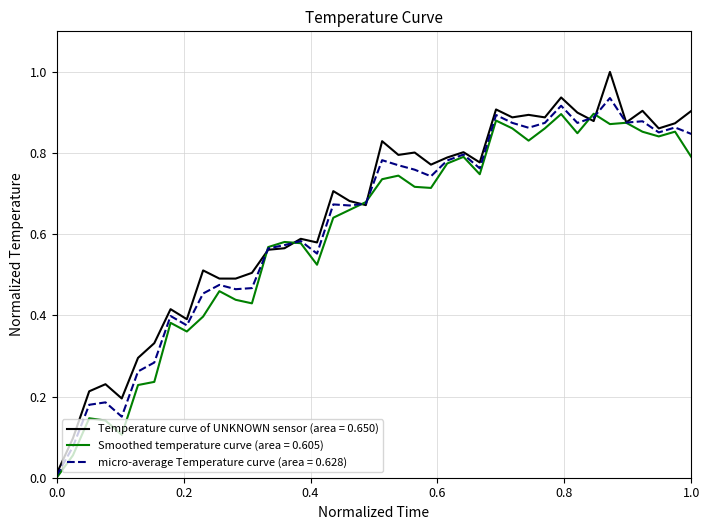

Which series has the largest range (max minus min)?

Temperature curve of UNKNOWN sensor (area = 0.650)